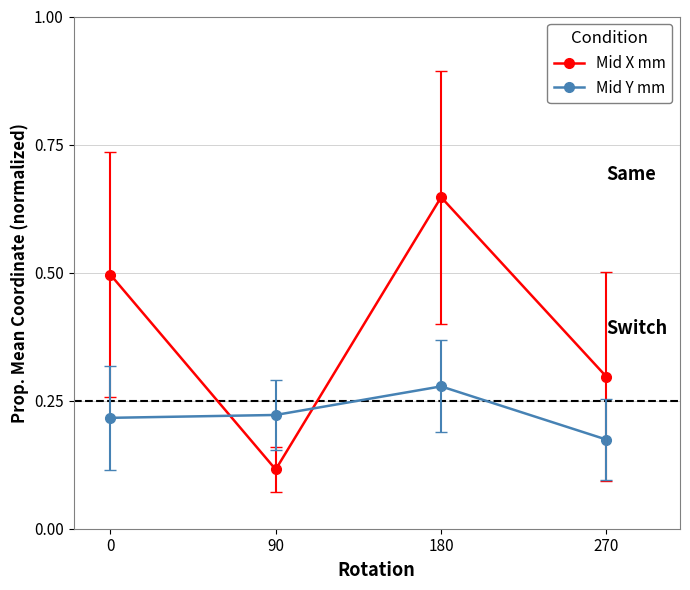

How many lines are shown in the chart?

2